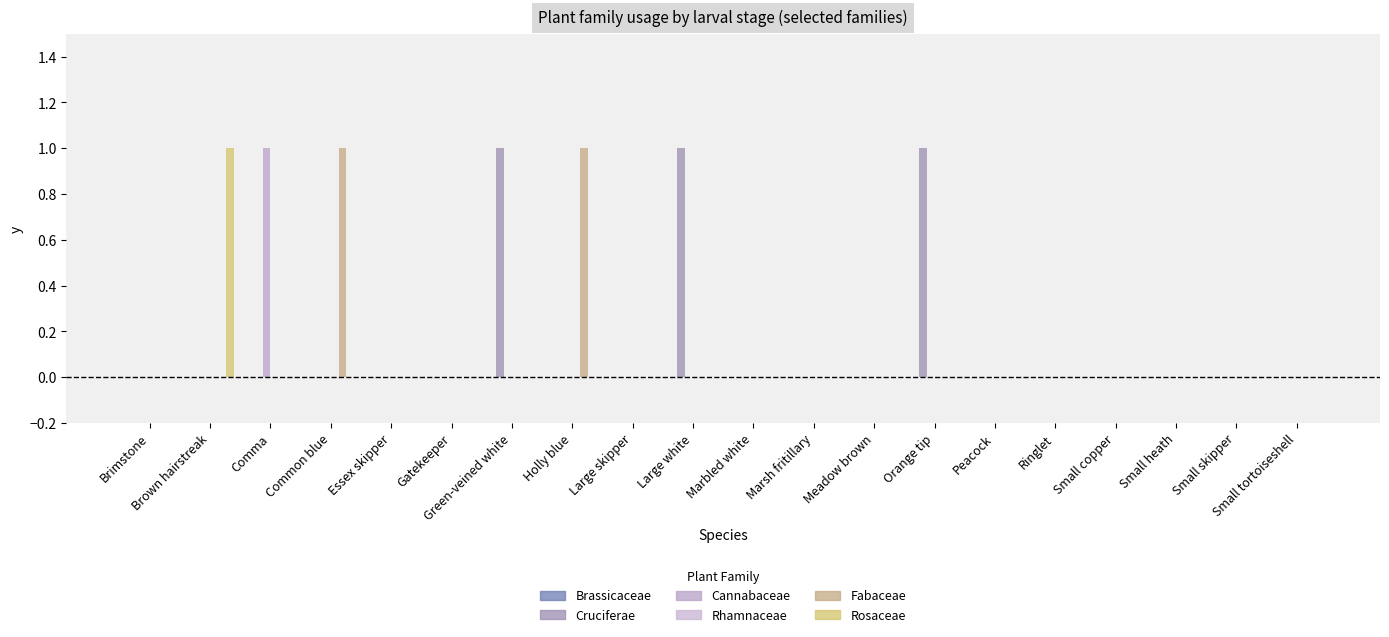

At which category is the sum across all series the highest?

Brown hairstreak